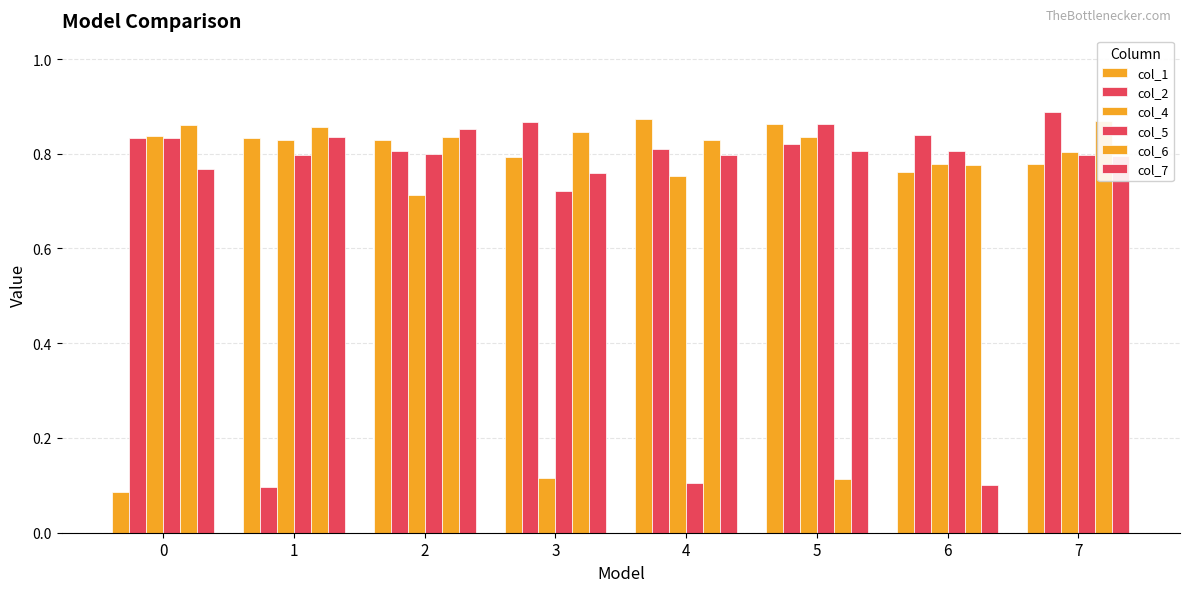

What is the difference between the highest and lowest values at 7?

0.1